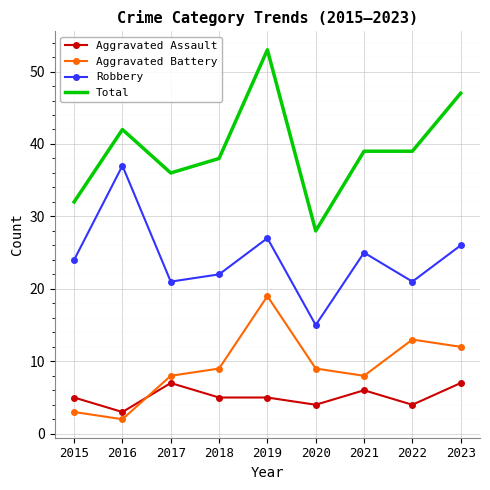

Is the value of Total at 2016 greater than the value of Aggravated Assault at 2019?

Yes